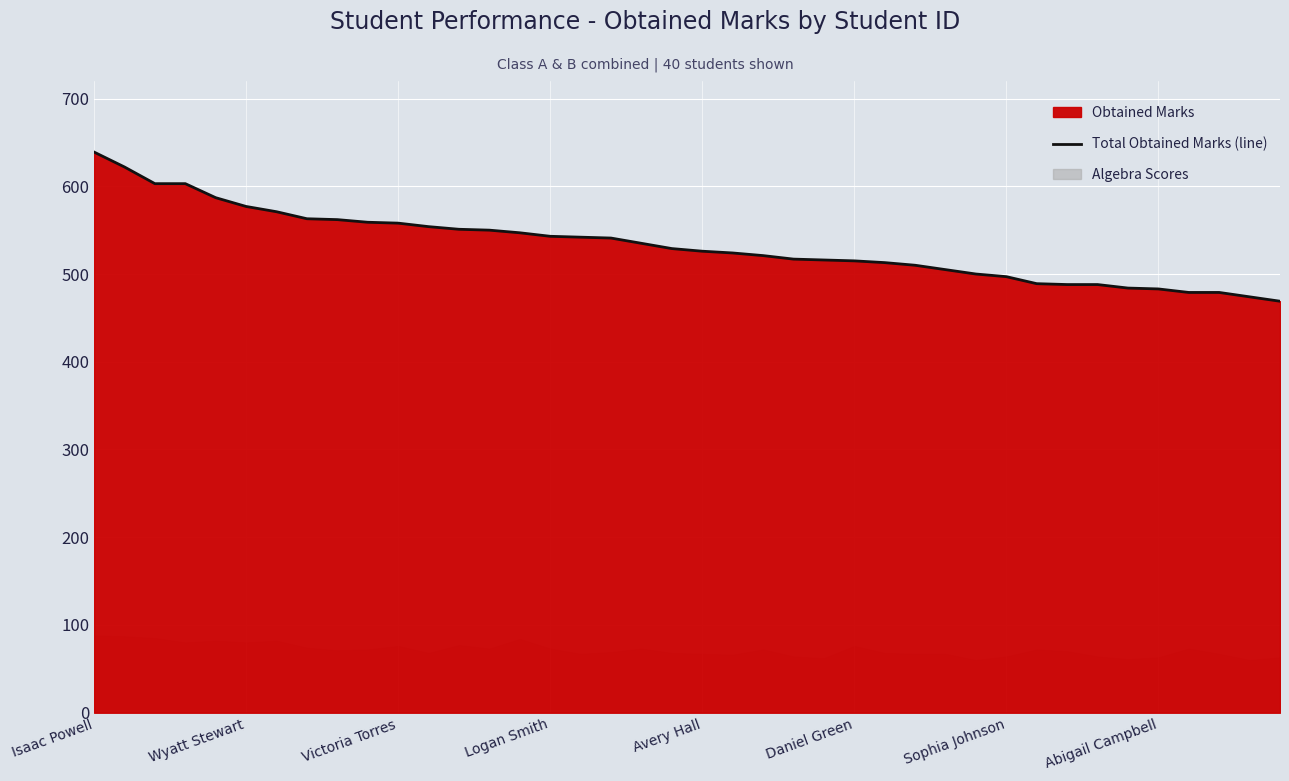

At which label does Total Obtained Marks (line) reach its peak?

Isaac Powell